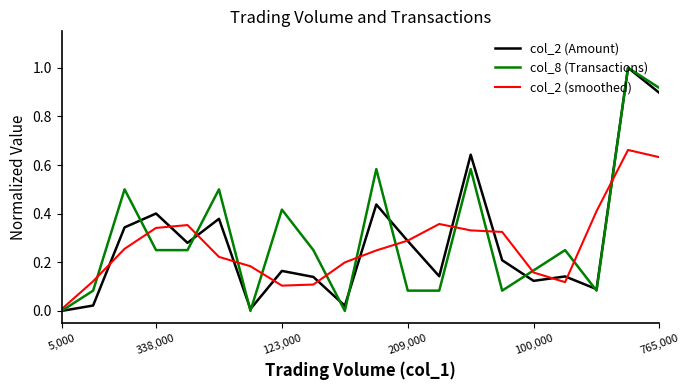

What is the maximum value shown in the chart?

1.0